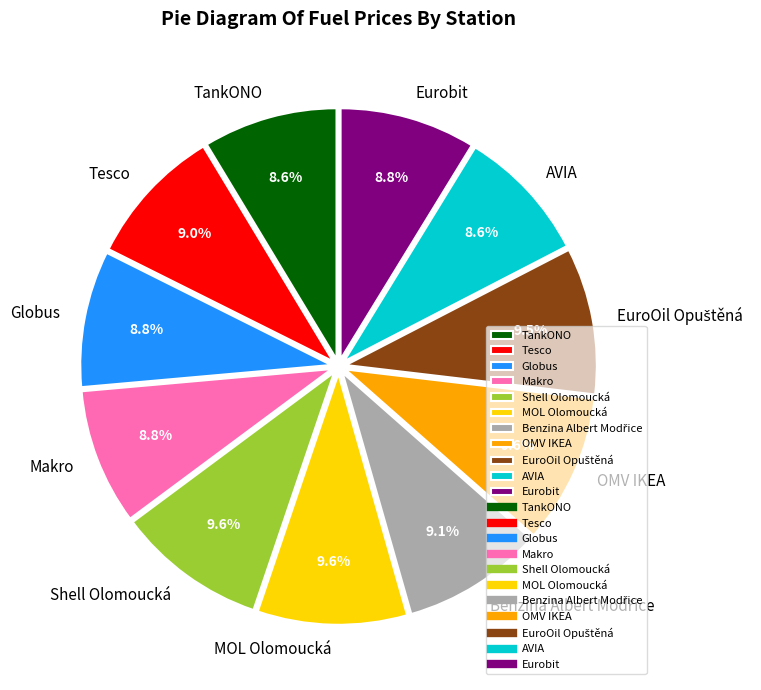

Is there any slice that represents more than half of the pie?

No